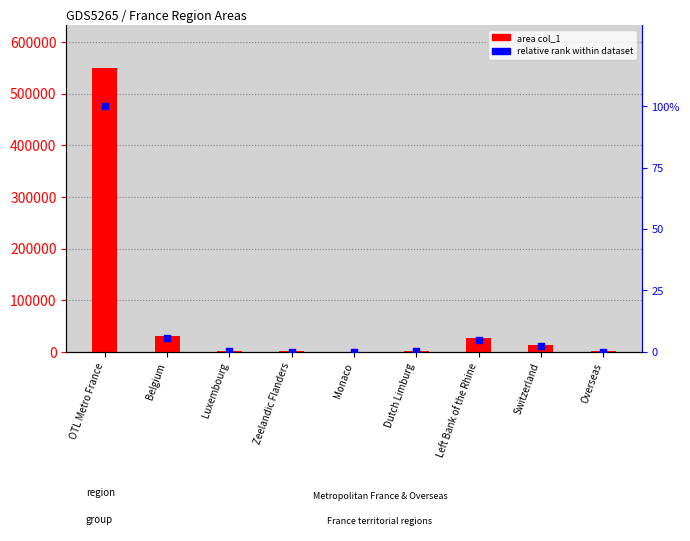

What are all the series names shown in the legend?

area (col_1), relative rank within dataset